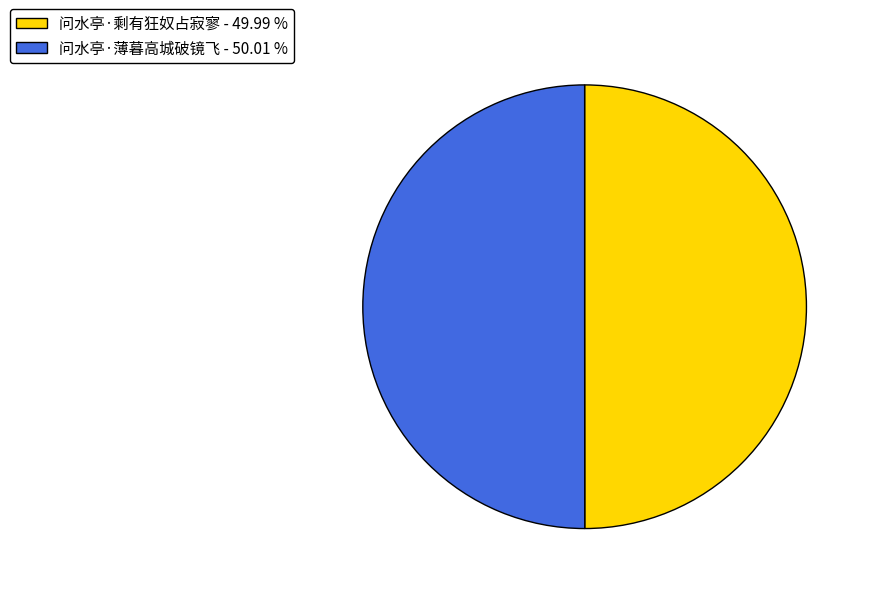

Do 问水亭·剩有狂奴占寂寥 - 49.99 % and 问水亭·薄暮高城破镜飞 - 50.01 % together represent more than half of the pie?

Yes